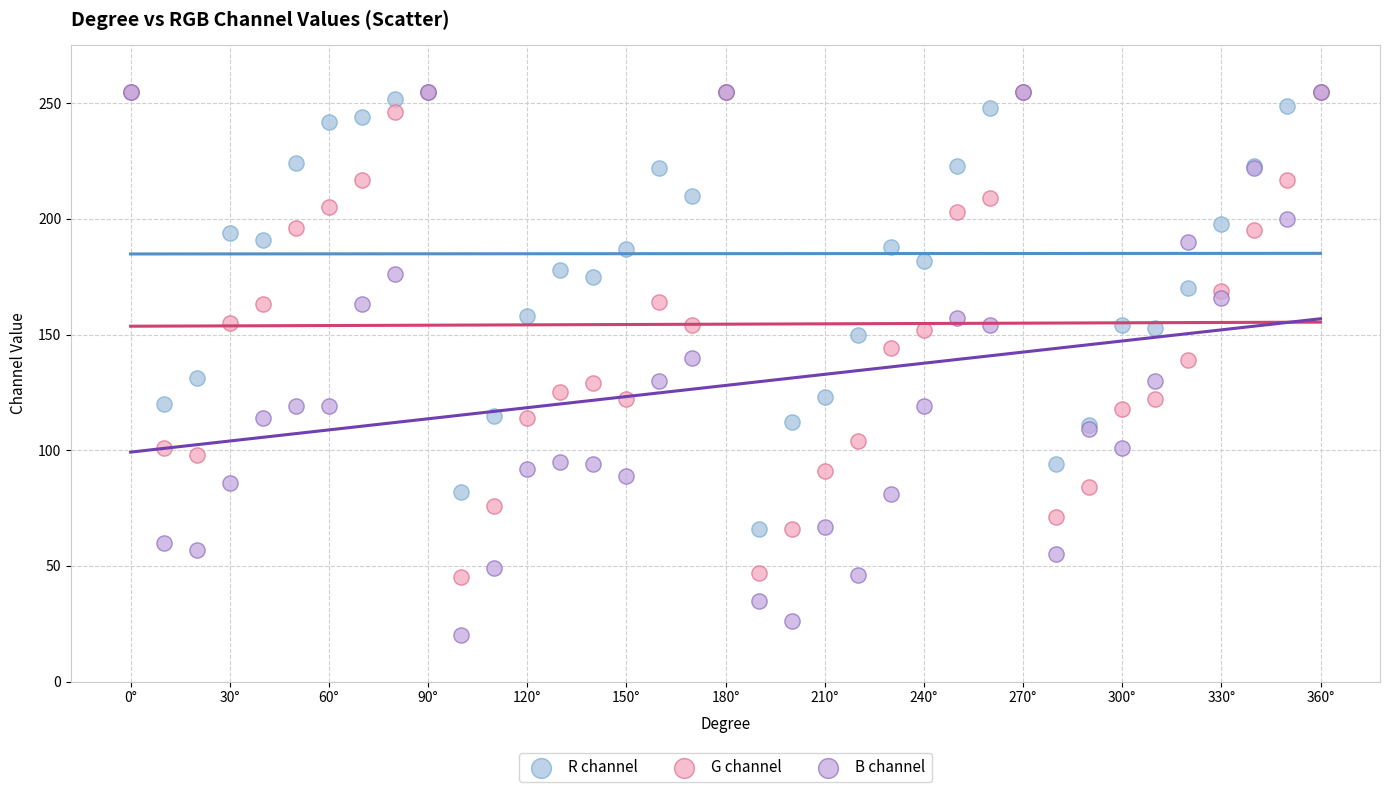

What are all the series names shown in the legend?

R channel, G channel, B channel